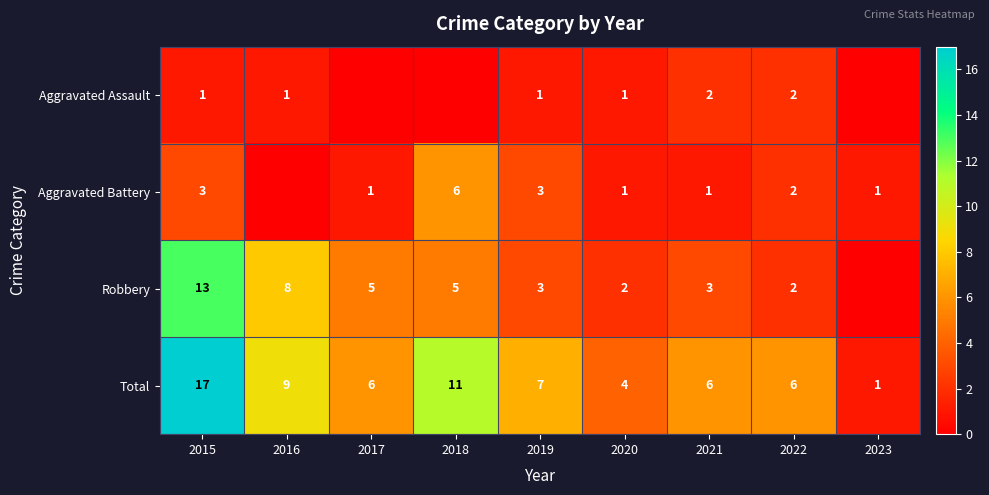

The value of Aggravated Battery at 2018 is 3. True or false?

False